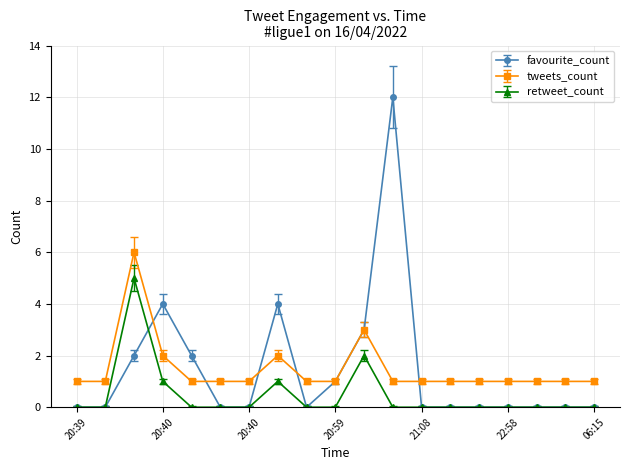

True or false: retweet_count and tweets_count cross at least once.

False